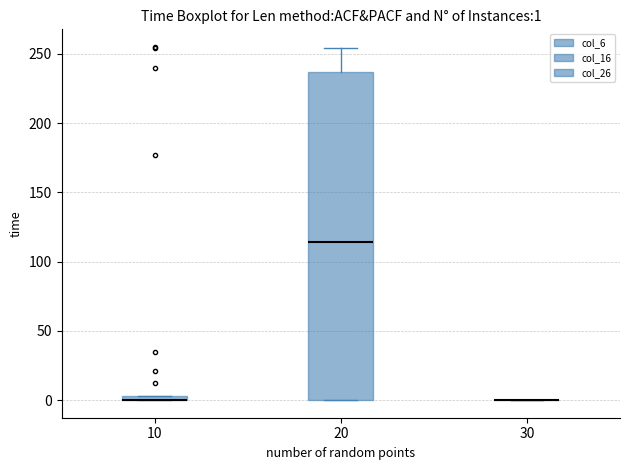

Comparing the boxes themselves (not the whiskers), which one is the tallest?

20